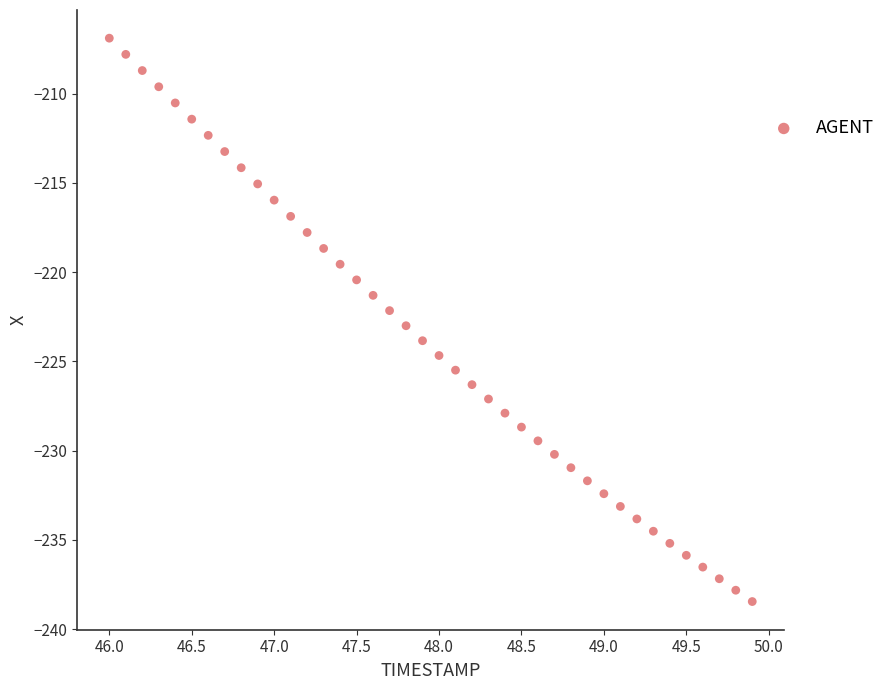

What is the range of Y values (max minus min)?

31.6